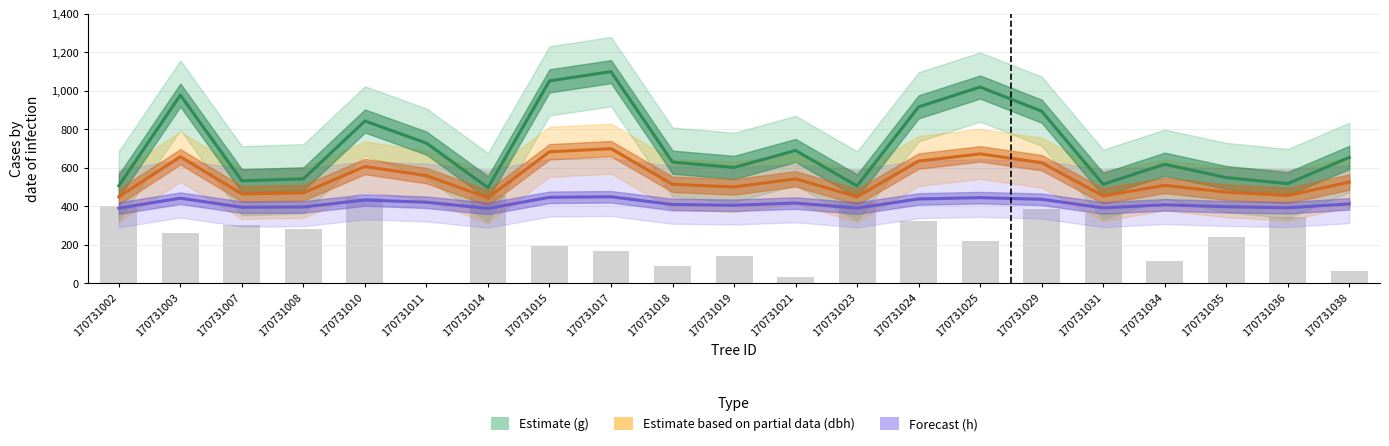

At which category is the sum across all series the highest?

170731017